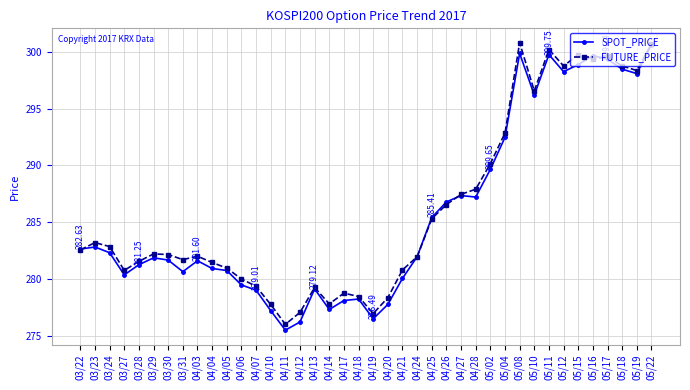

What is the total value across all series at 04/19?

553.4